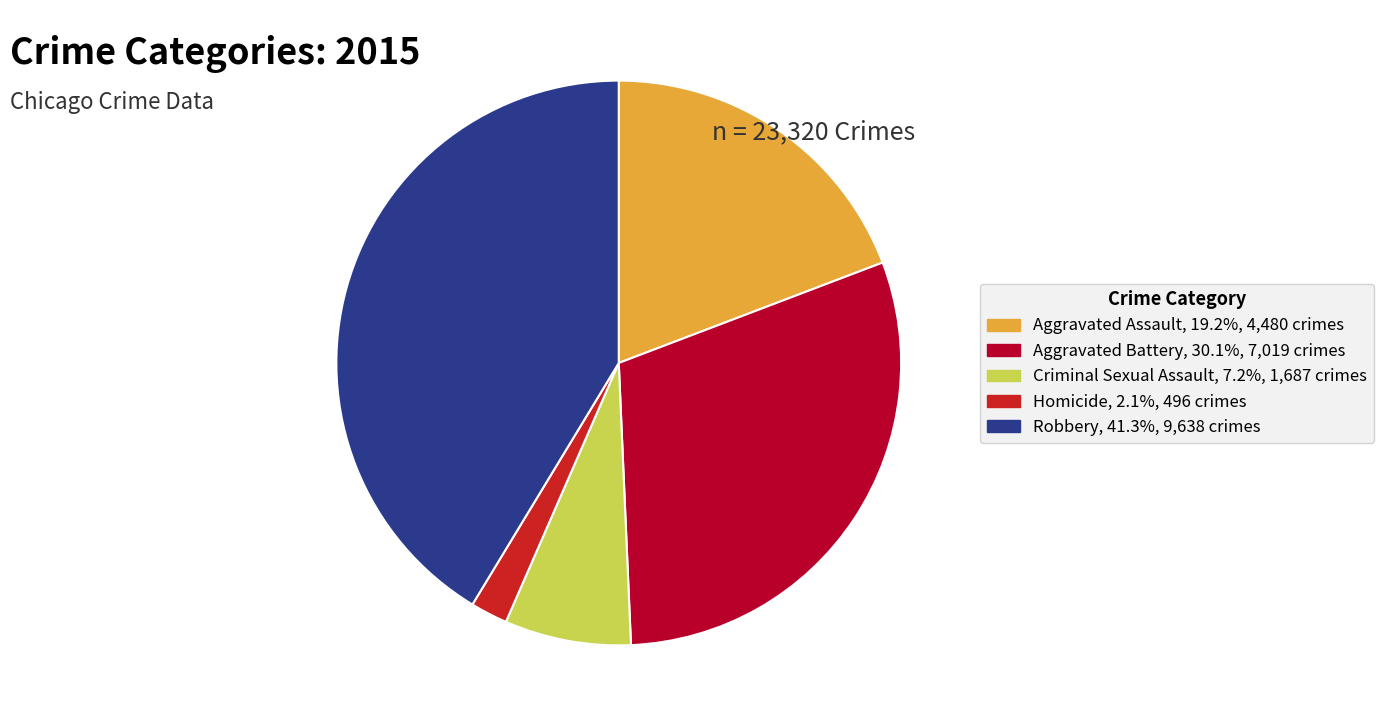

Is it true that Robbery is 41% of the pie?

True